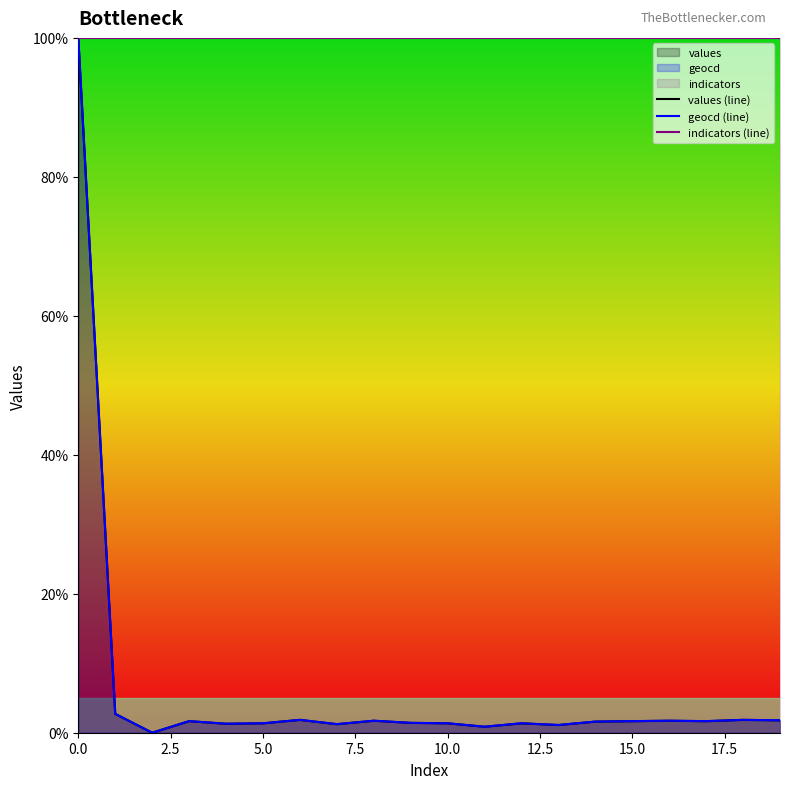

What is the highest value of the geocd (line) series?

100.0